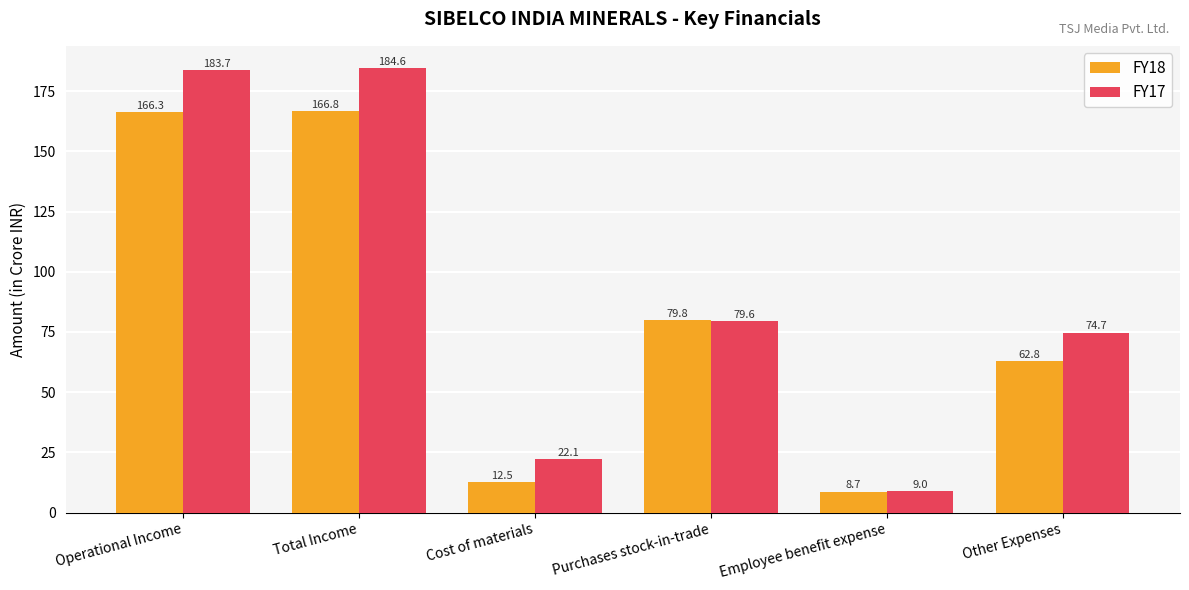

What is the spread (max minus min) of values at Employee benefit expense?

0.3